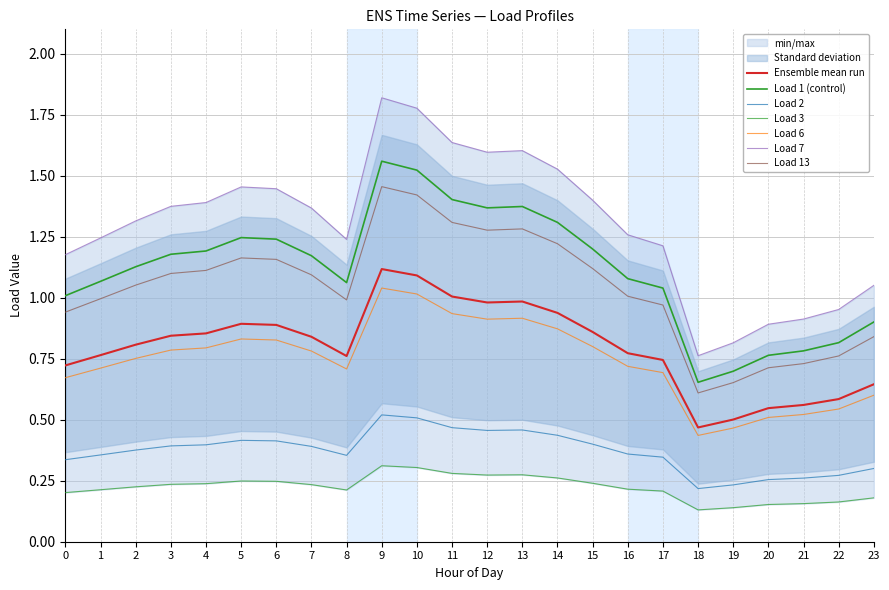

What is the minimum value shown in the chart?

0.1